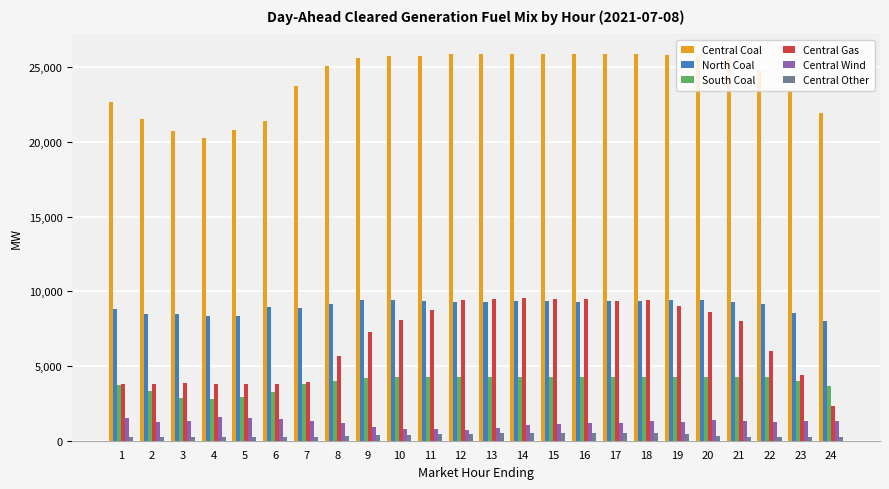

How many values in the North Coal series are below 9295?

12